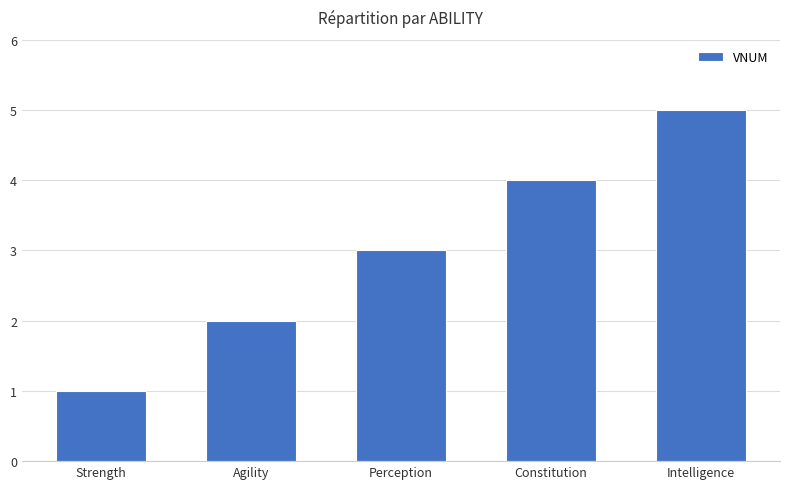

What is the sum of the values at Agility and Intelligence?

7